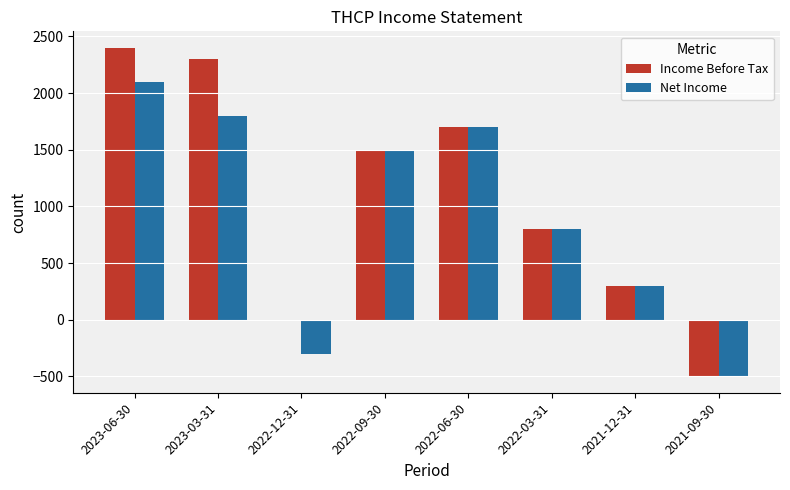

How many data points does each series have?

8